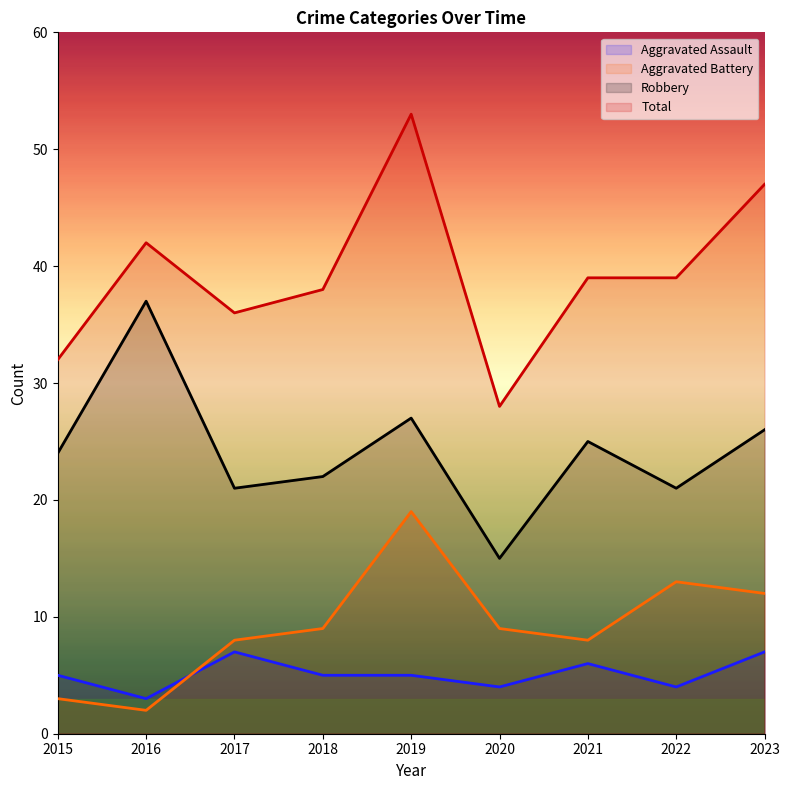

Which series has the largest total across all categories?

Total